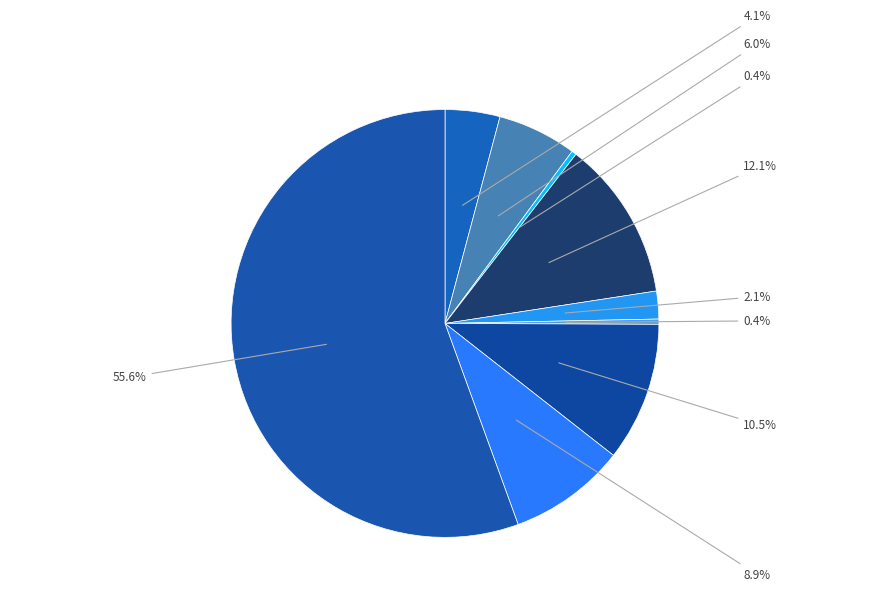

To the nearest percent, what is the difference between the largest and smallest slice percentages?

55%